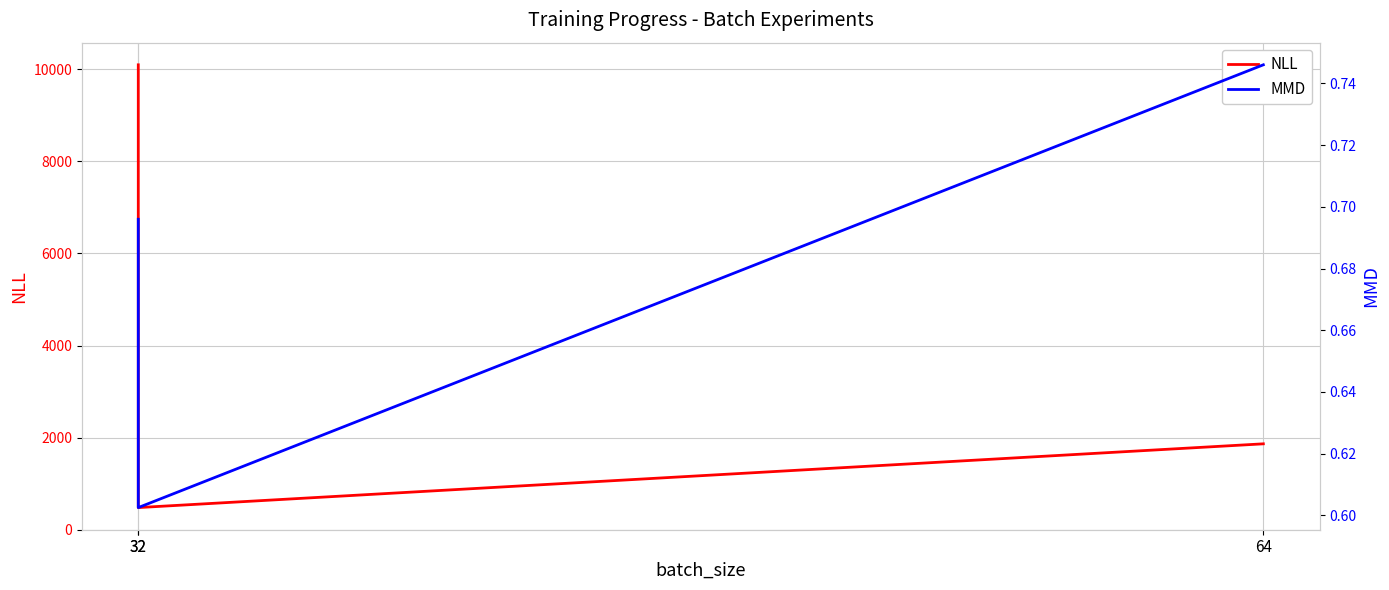

What value does the NLL series have at 32?

10099.4